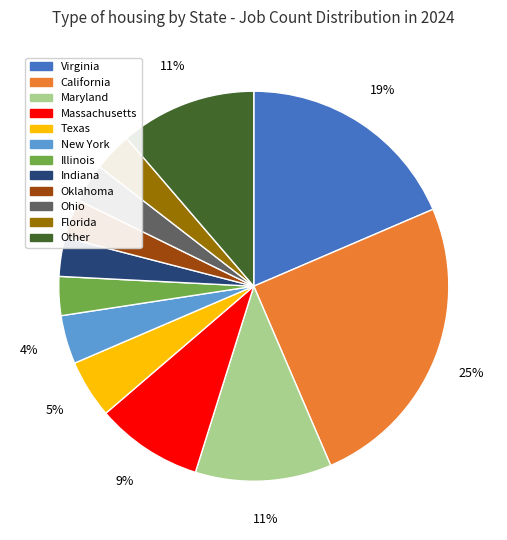

Do New York and Ohio together represent more than half of the pie?

No